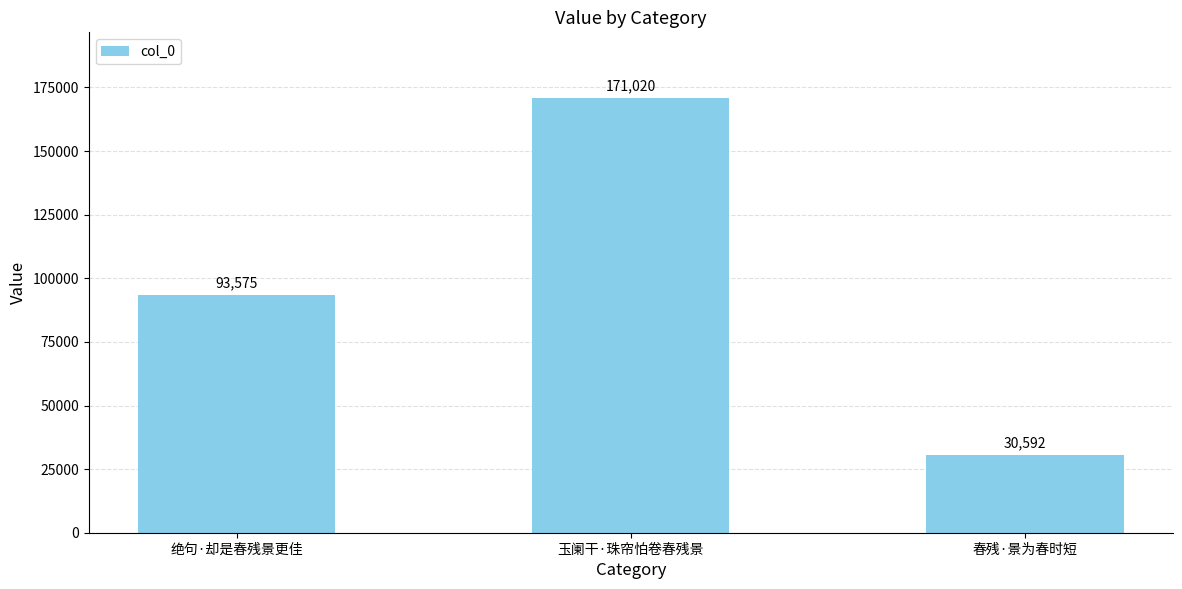

What is the change in value from 绝句·却是春残景更佳 to 玉阑干·珠帘怕卷春残景?

+77445